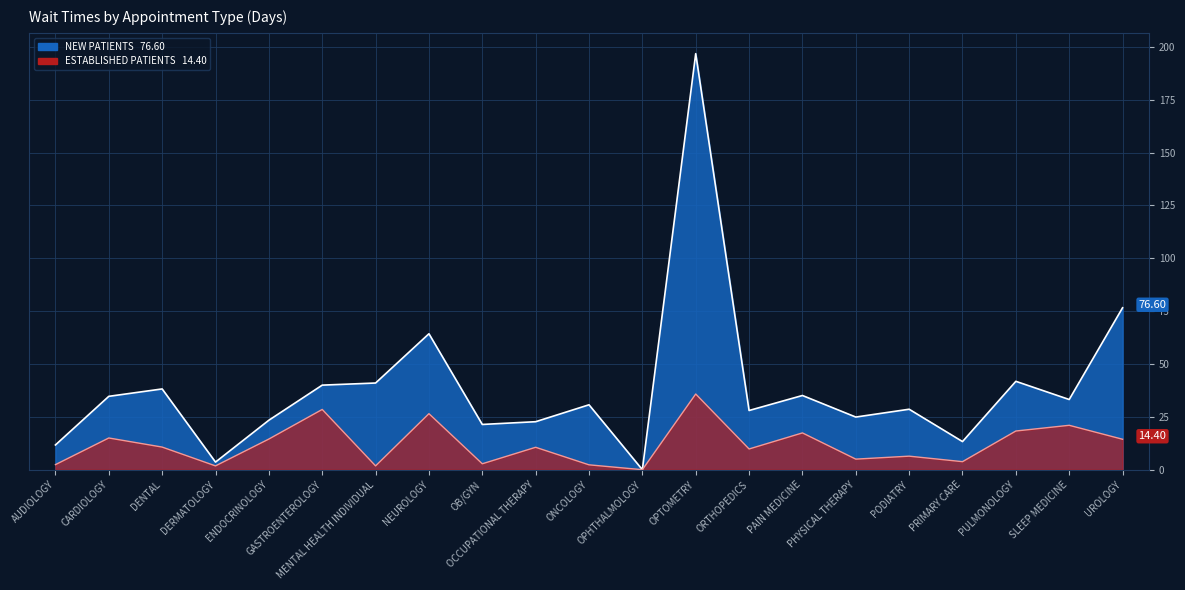

The NewPatients series shows 7.5 at CARDIOLOGY. True or false?

False